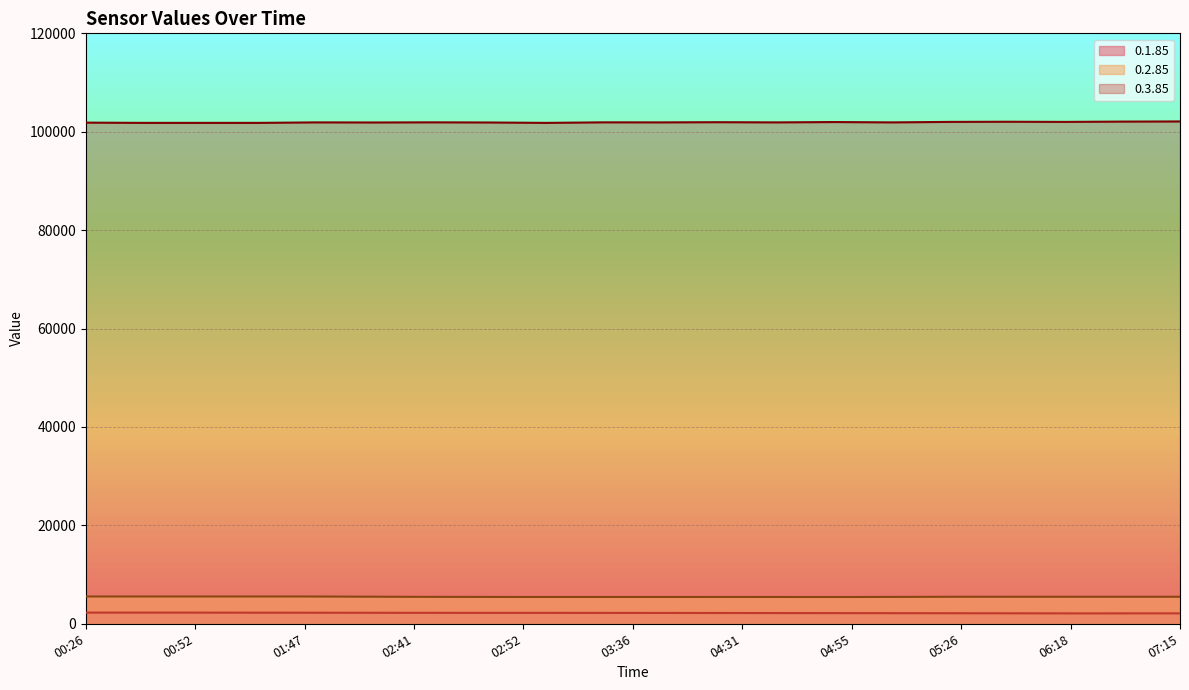

True or false: 0.2.85 and 0.1.85 intersect in this chart.

False